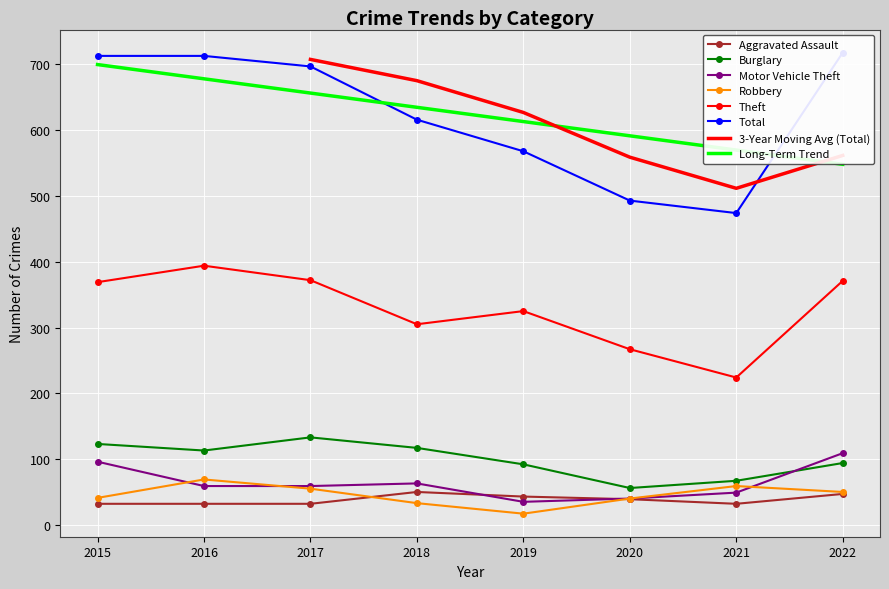

Which series has the widest spread of values?

Total